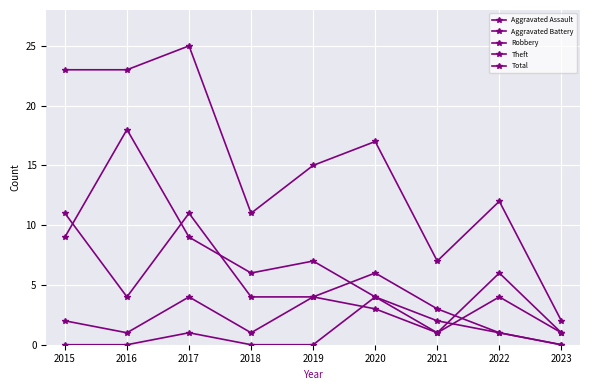

Reading left to right, list all the values displayed in this chart.

Aggravated Assault: 2015=0	2016=0	2017=1	2018=0	2019=0	2020=4	2021=2	2022=1	2023=0
Aggravated Battery: 2015=2	2016=1	2017=4	2018=1	2019=4	2020=3	2021=1	2022=4	2023=1
Robbery: 2015=11	2016=4	2017=11	2018=4	2019=4	2020=6	2021=3	2022=1	2023=0
Theft: 2015=9	2016=18	2017=9	2018=6	2019=7	2020=4	2021=1	2022=6	2023=1
Total: 2015=23	2016=23	2017=25	2018=11	2019=15	2020=17	2021=7	2022=12	2023=2